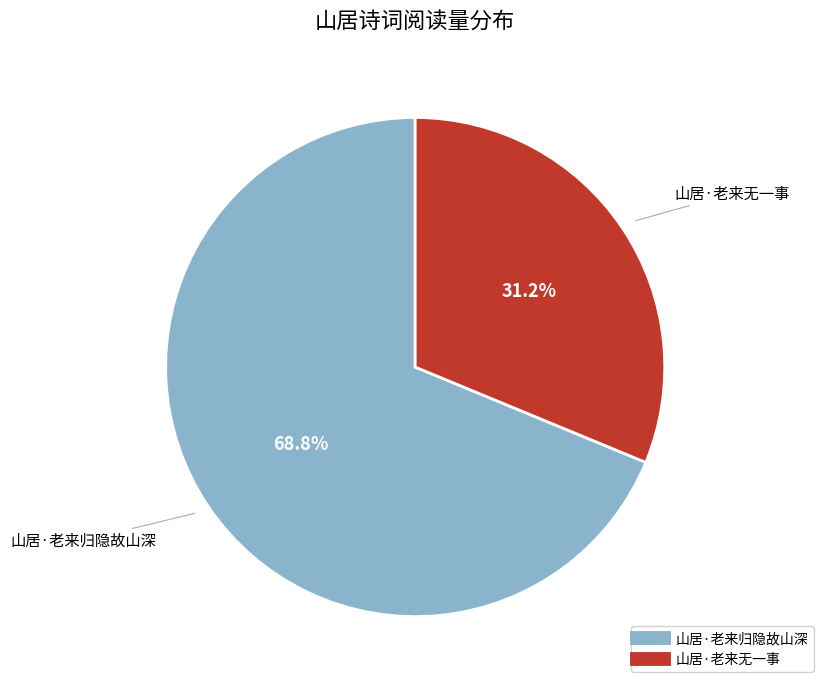

To the nearest percent, what is the combined percentage of 山居·老来归隐故山深 and 山居·老来无一事?

100%